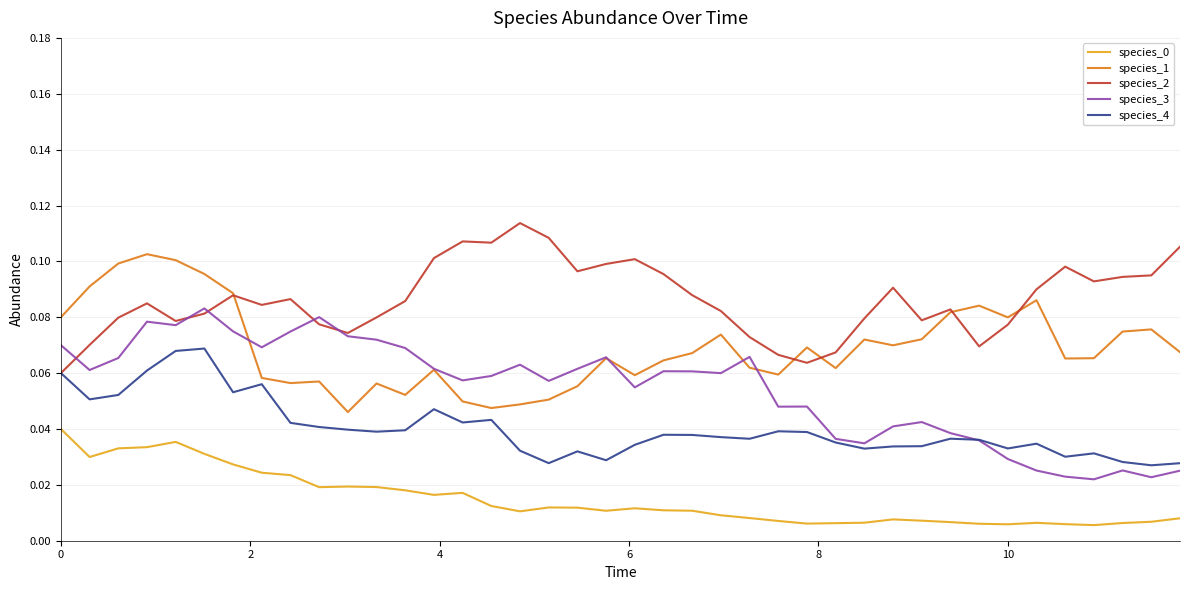

In species_3, how many points are lower than both neighbors (excluding endpoints)?

11